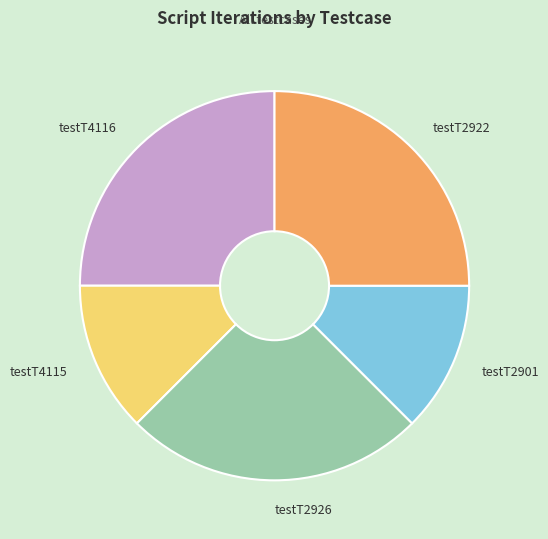

Combined, do testT2901 and testT4115 account for over 50%?

No